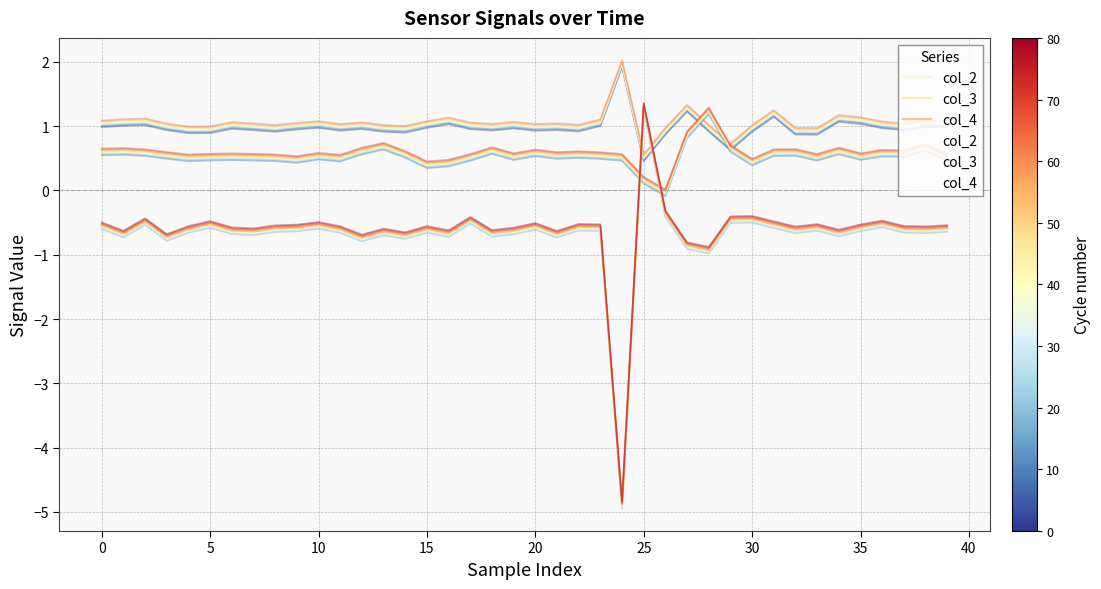

What is the sum of all col_4 values?

-26.3